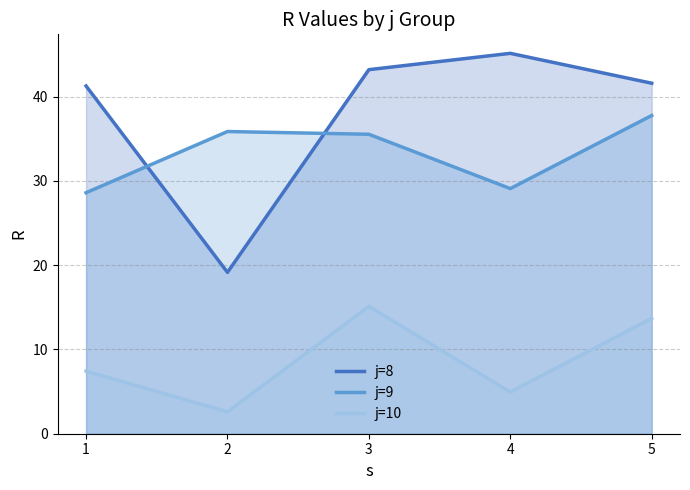

How many values in the j=8 series are below 41?

1